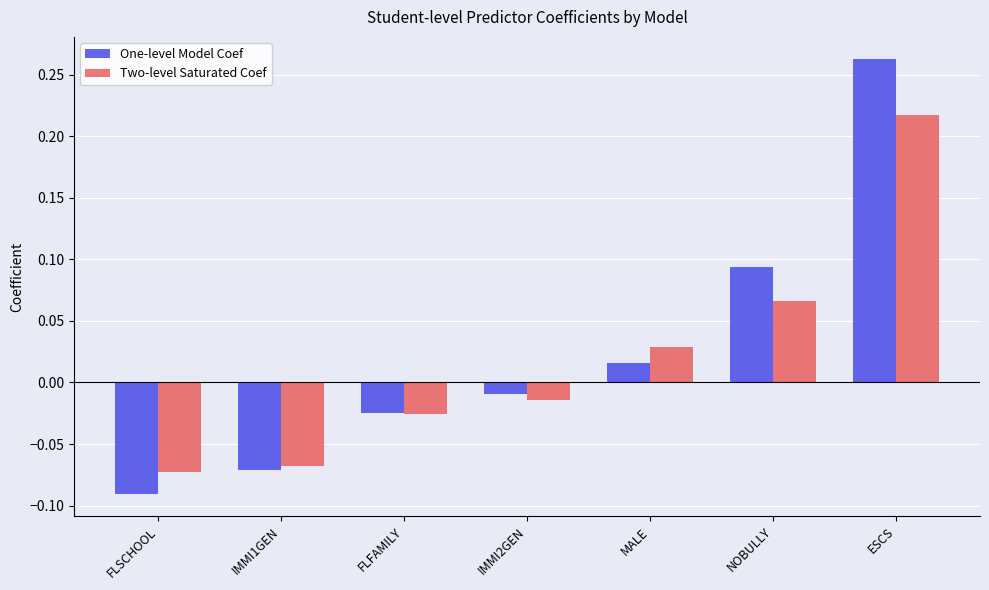

Which series has the largest range (max minus min)?

One-level Model Coef